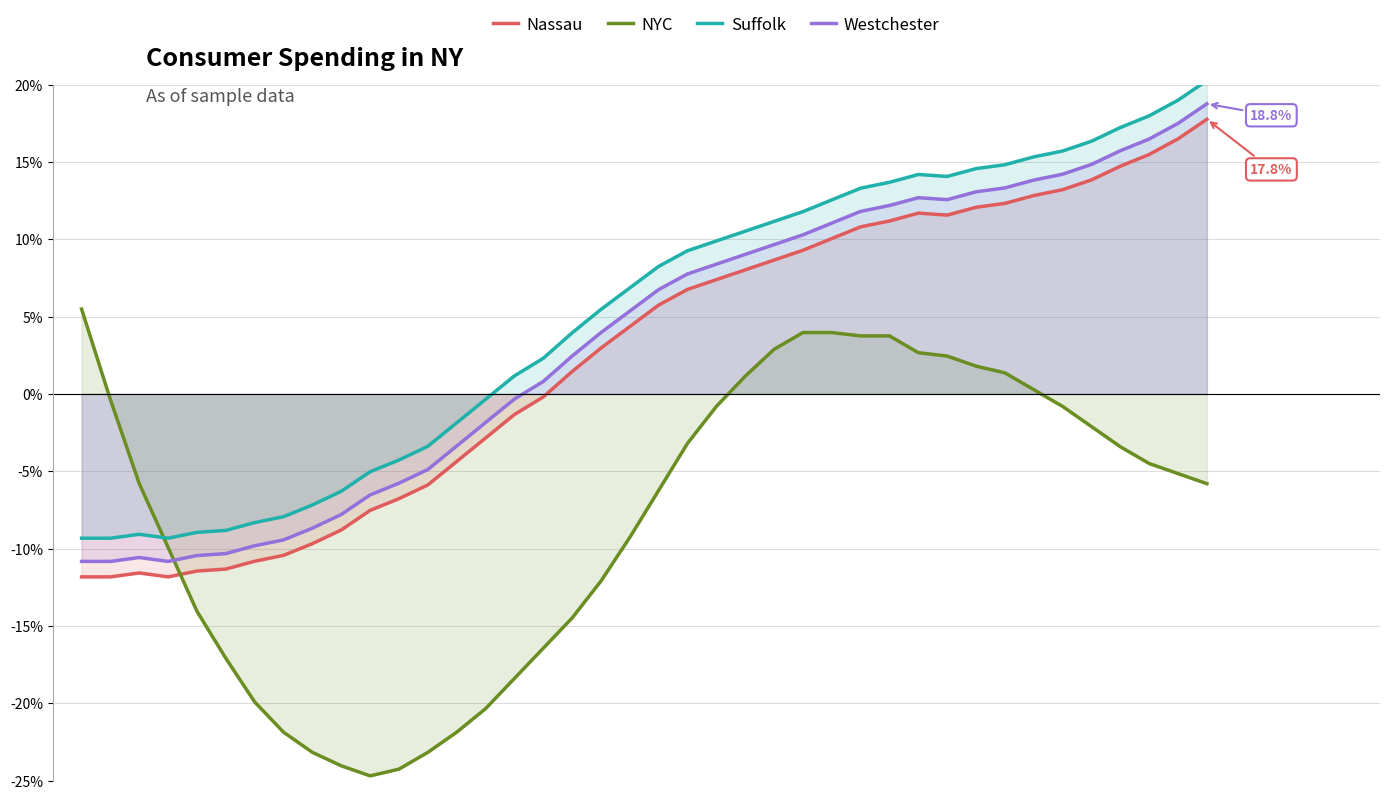

What is the sum of all Nassau values?

100.0